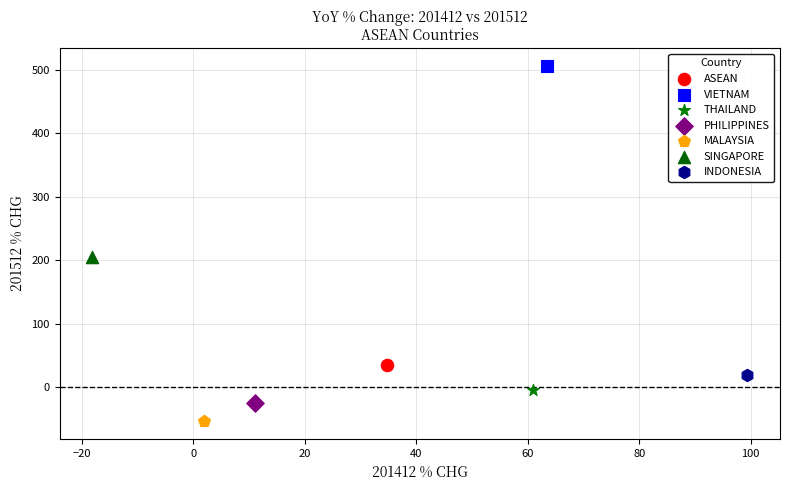

Which series contains the lowest Y value?

MALAYSIA